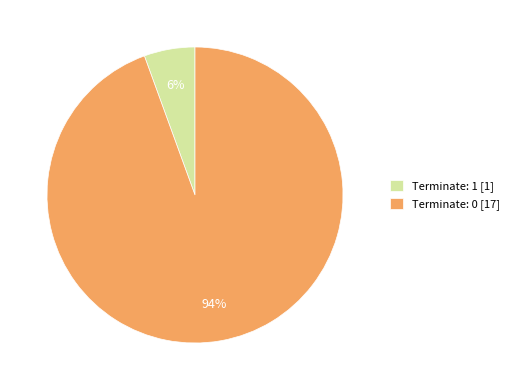

Between Terminate: 0 [17] and Terminate: 1 [1], which is larger?

Terminate: 0 [17]